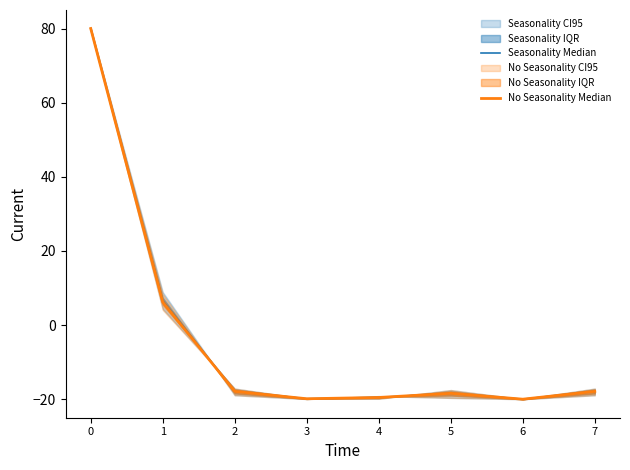

How many interior local valleys does the Seasonality Median series have?

2